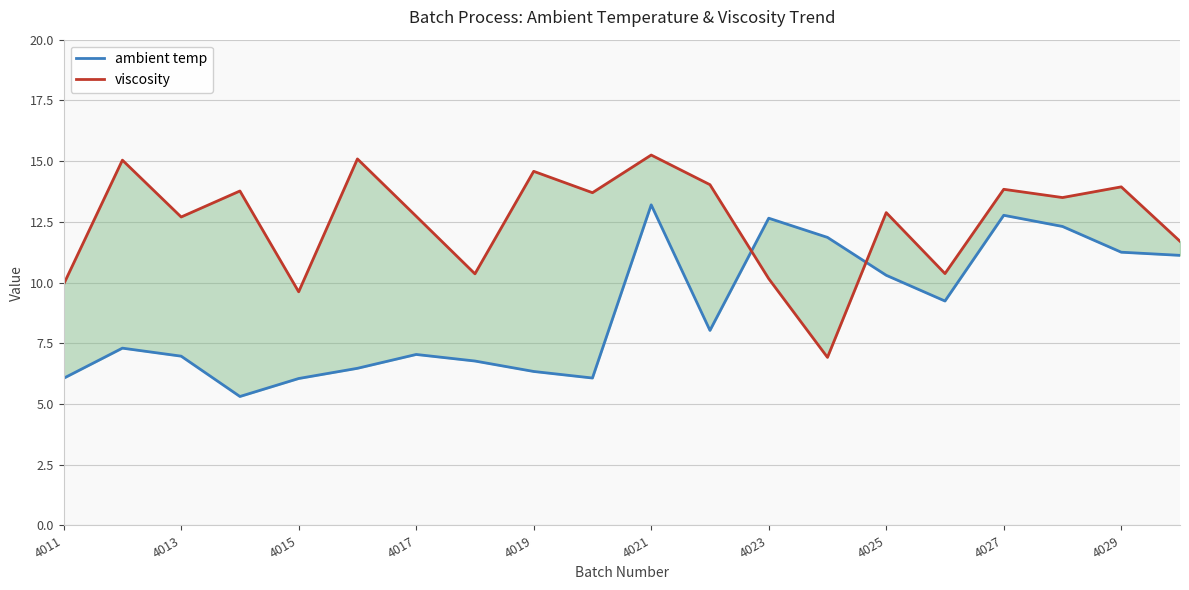

What is the difference between the second highest and minimum values in the ambient temp series?

7.5